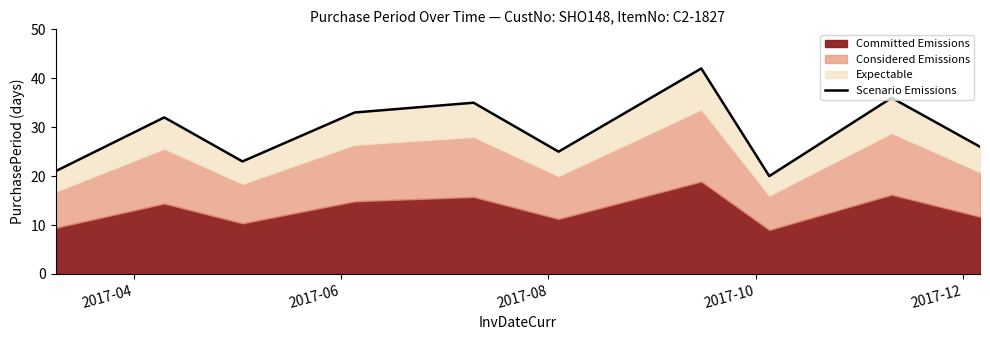

At which label is the value closest to 31?

2017-06